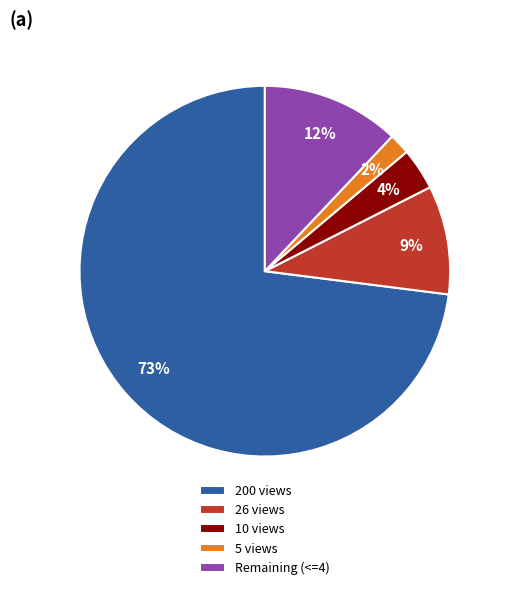

What is the smallest slice in the pie chart?

5 views